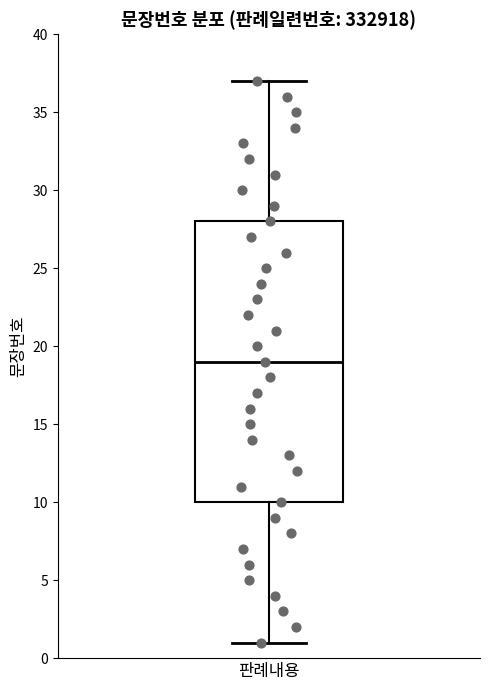

Where does the median line of the box for 판례내용 sit on the y-axis? The values are not printed on the chart, so give them approximately, as read against the axis.

19